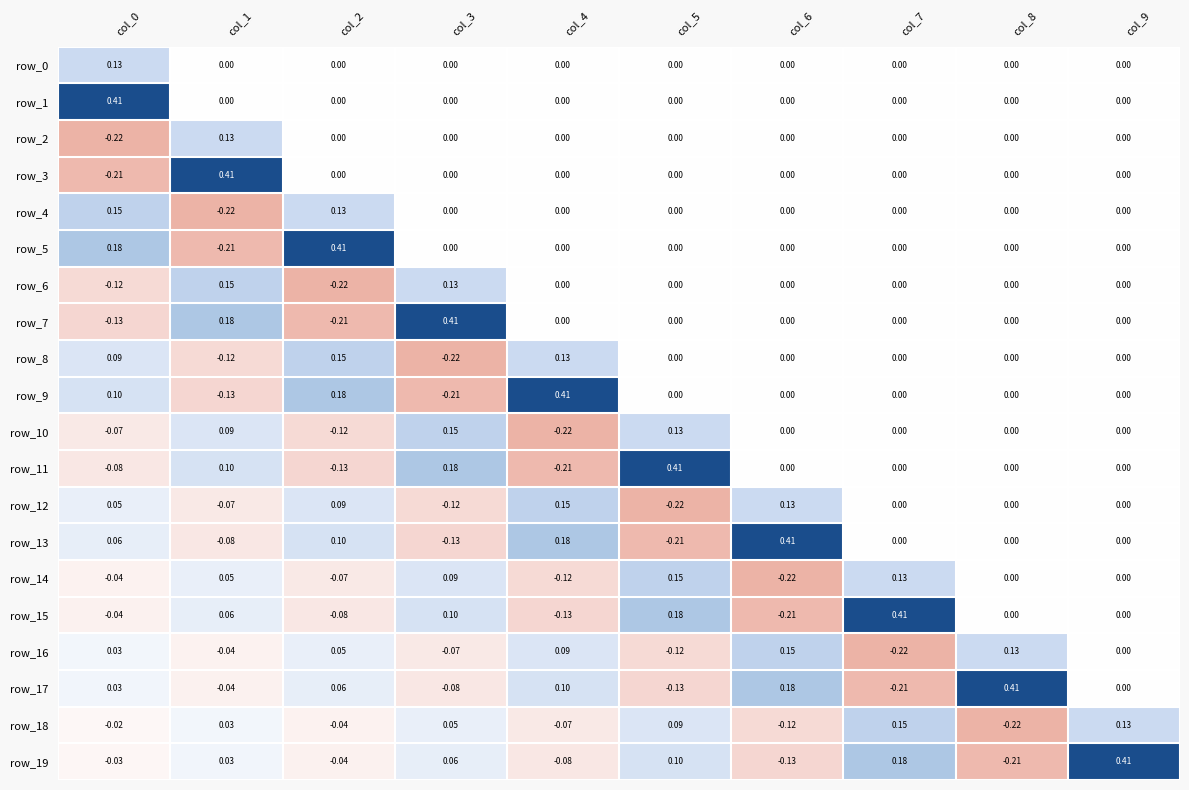

How many data points in row_18 are less than 0?

5